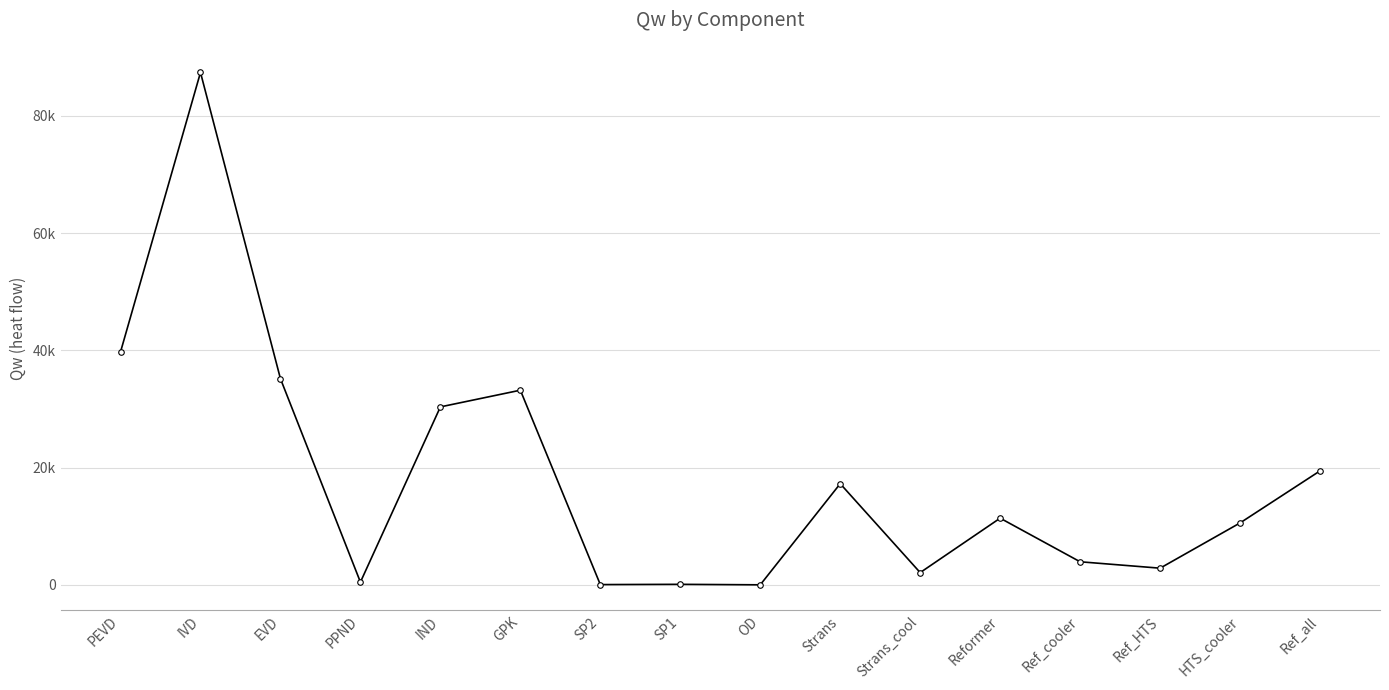

True or false: the data shows 16988.3 at Reformer.

False